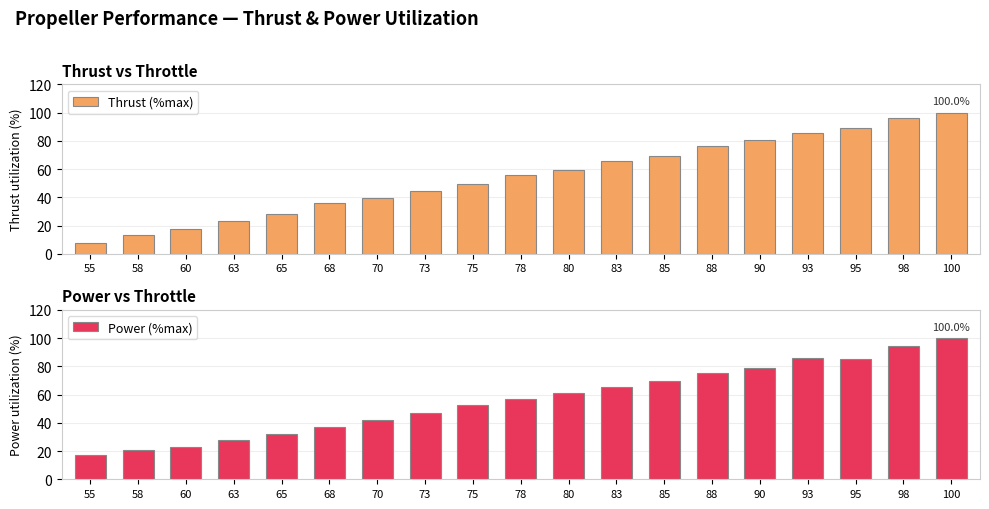

What value does the Power (%max) series have at 83?

65.6